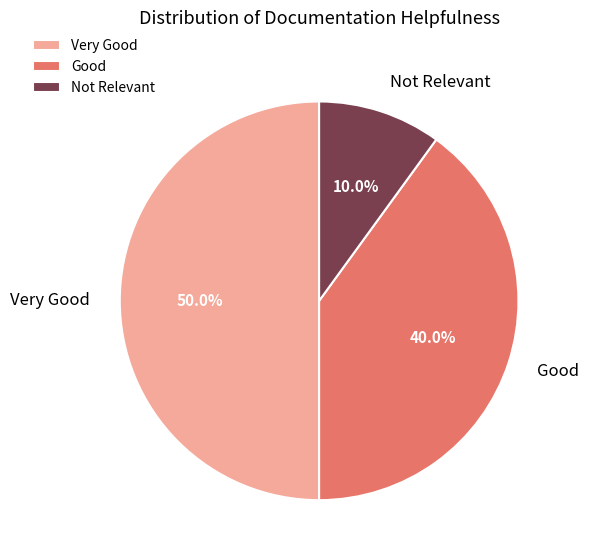

What is the ratio of the value at Good to the value at Very Good?

0.8